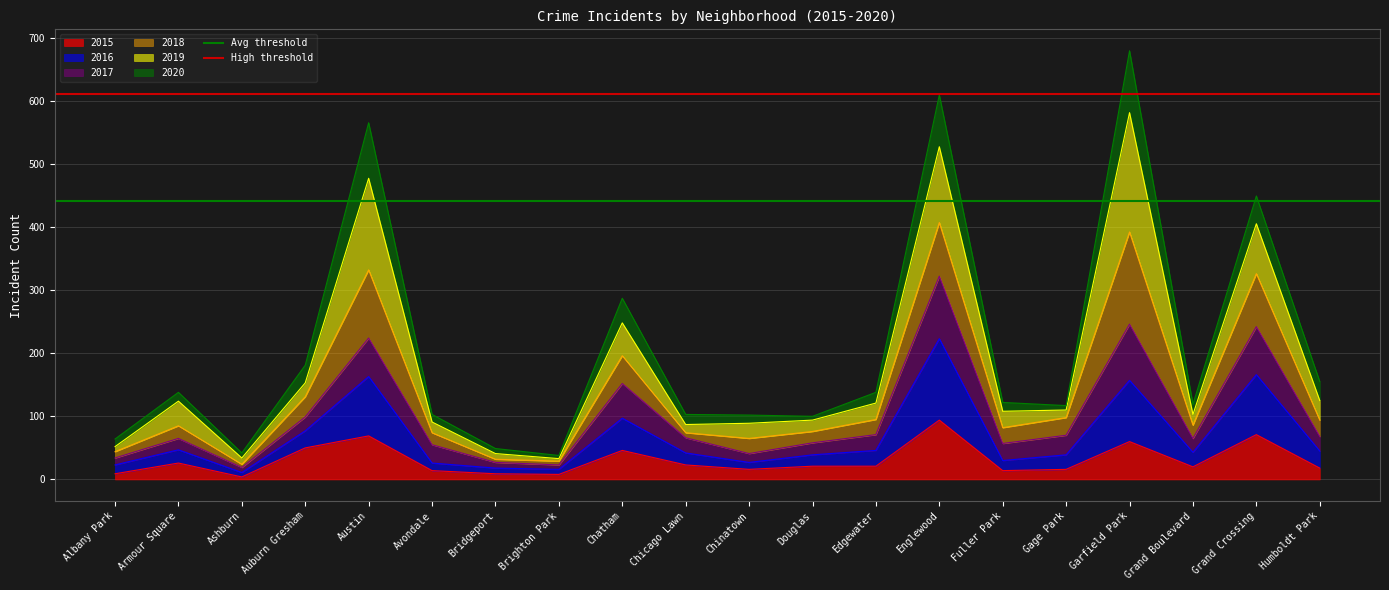

Which category has the lowest value in the High threshold series?

Albany Park